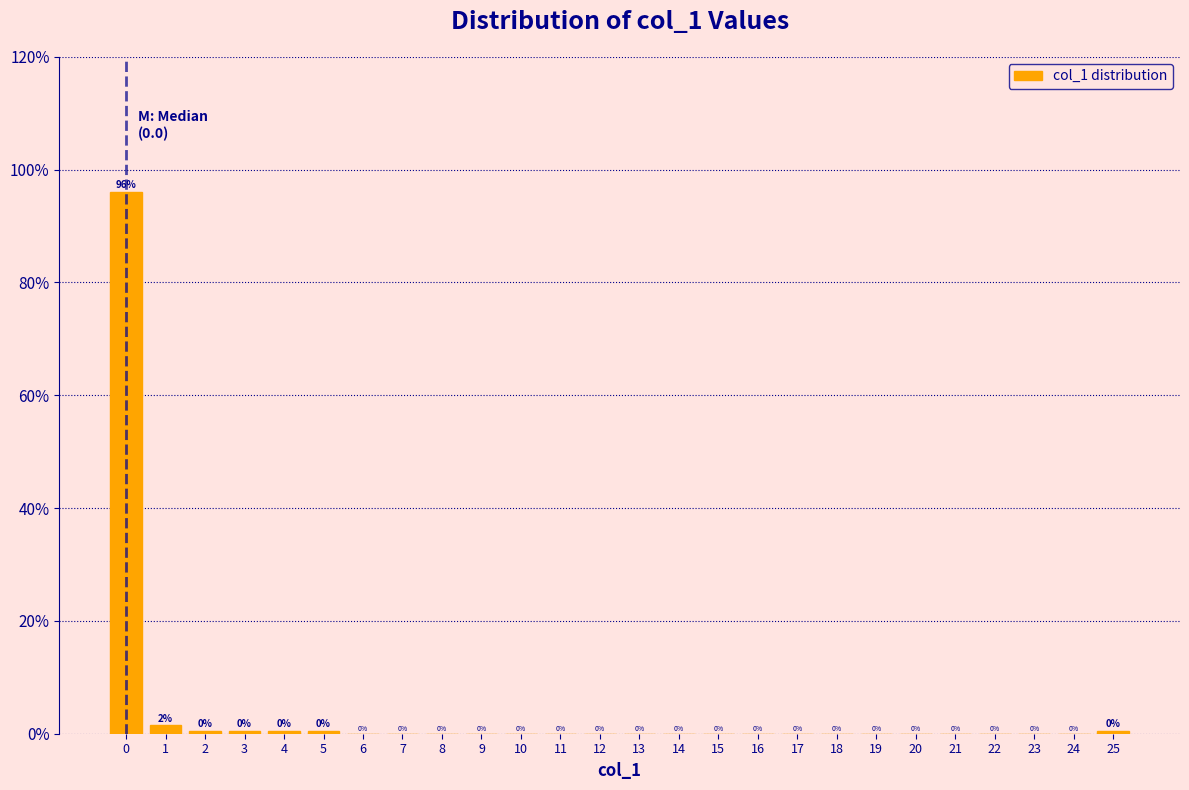

The chart shows a value of -41.6 at 18. True or false?

False